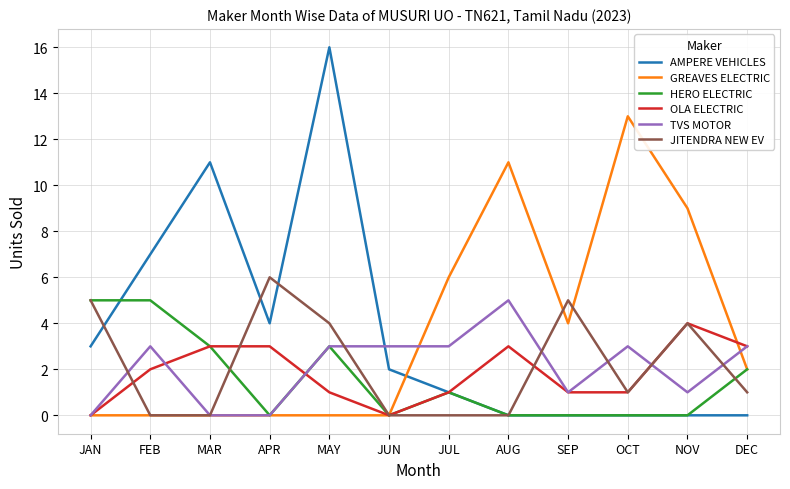

Which label corresponds to the largest value in the chart?

MAY